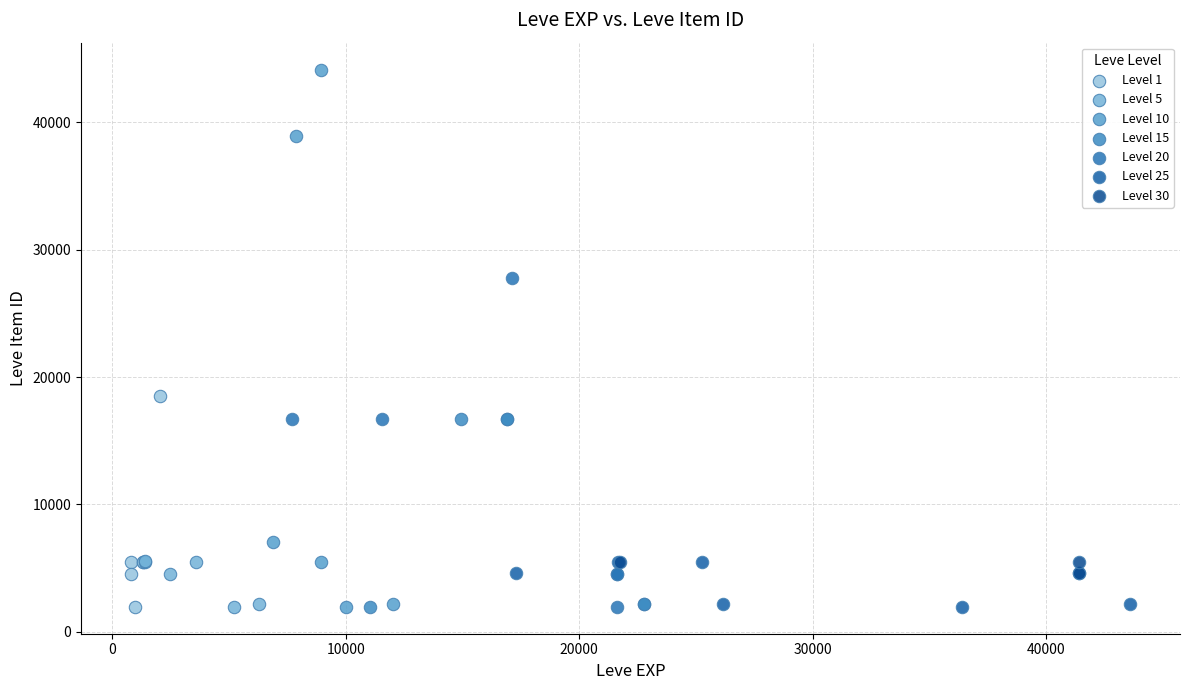

Which series reaches the maximum Y coordinate?

Level 10